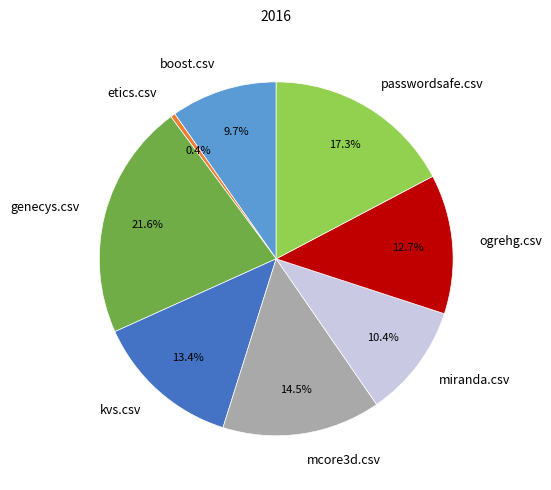

To the nearest percent, what is the average slice percentage?

12%